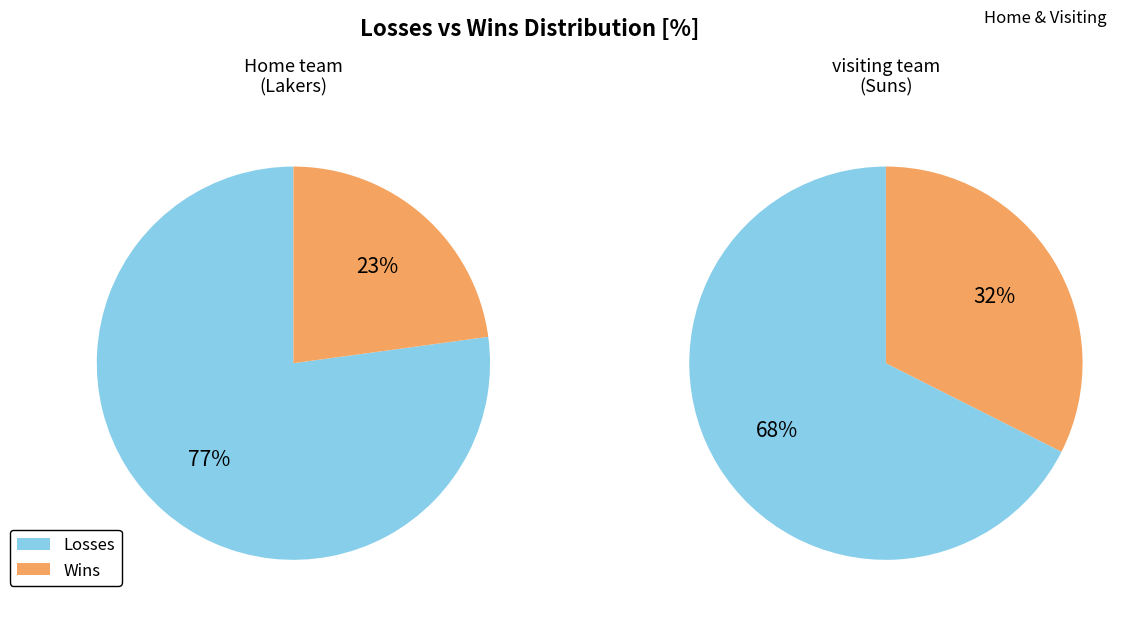

Does Home team  represent more than half of the total?

Yes